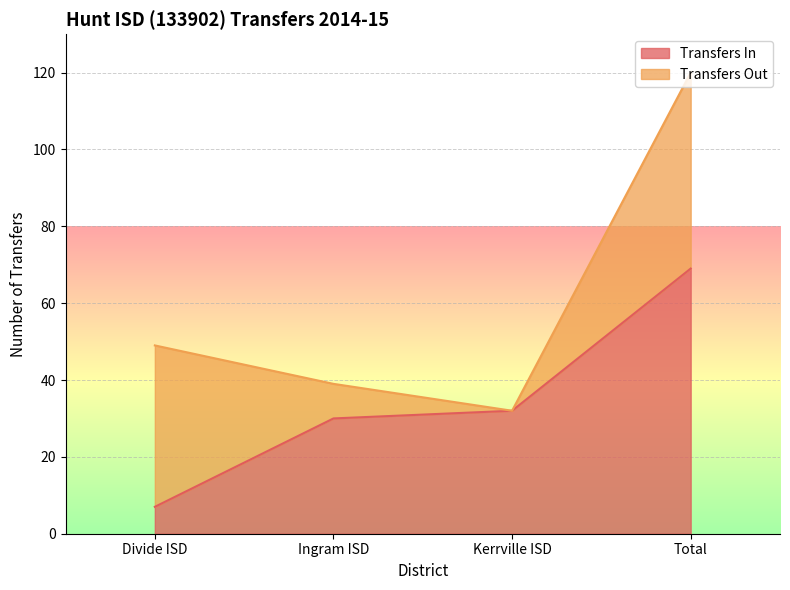

What value does the Transfers In series have at Kerrville ISD?

32